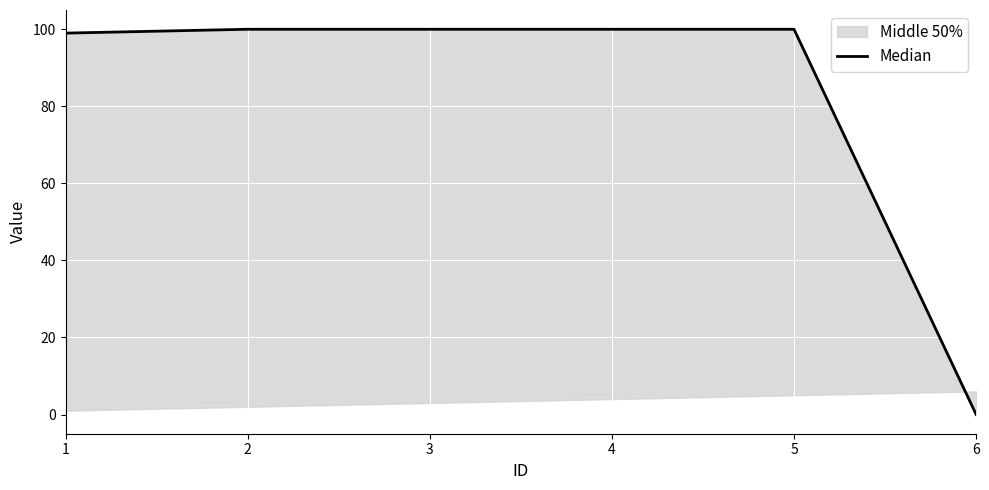

Which category has the lowest value across all series?

6